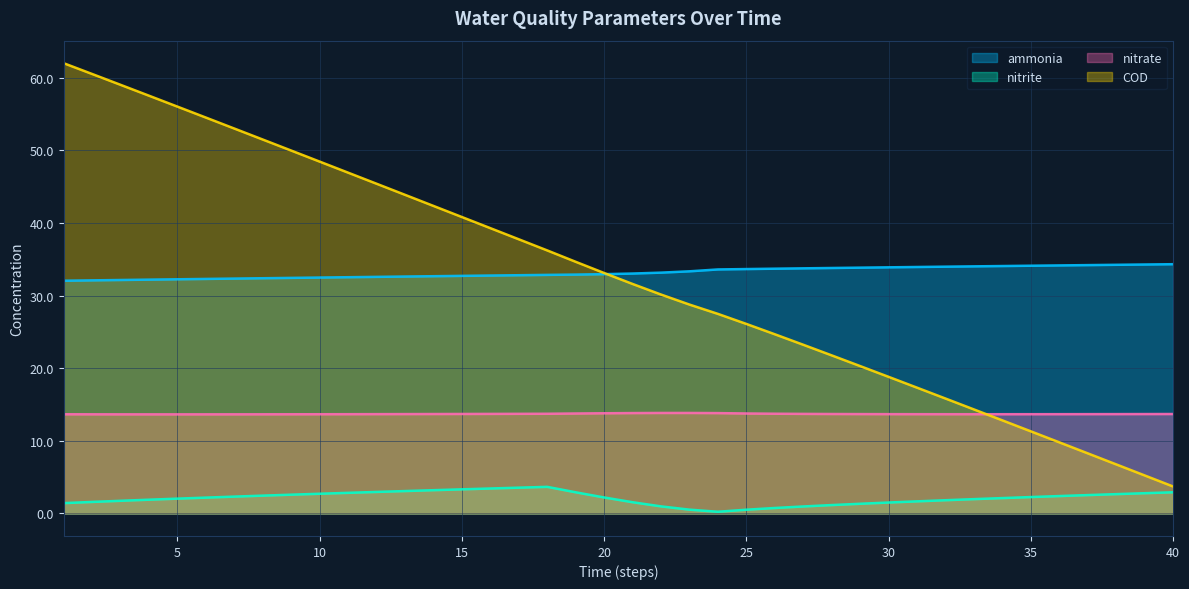

At how many categories does at least one series exceed 50?

8